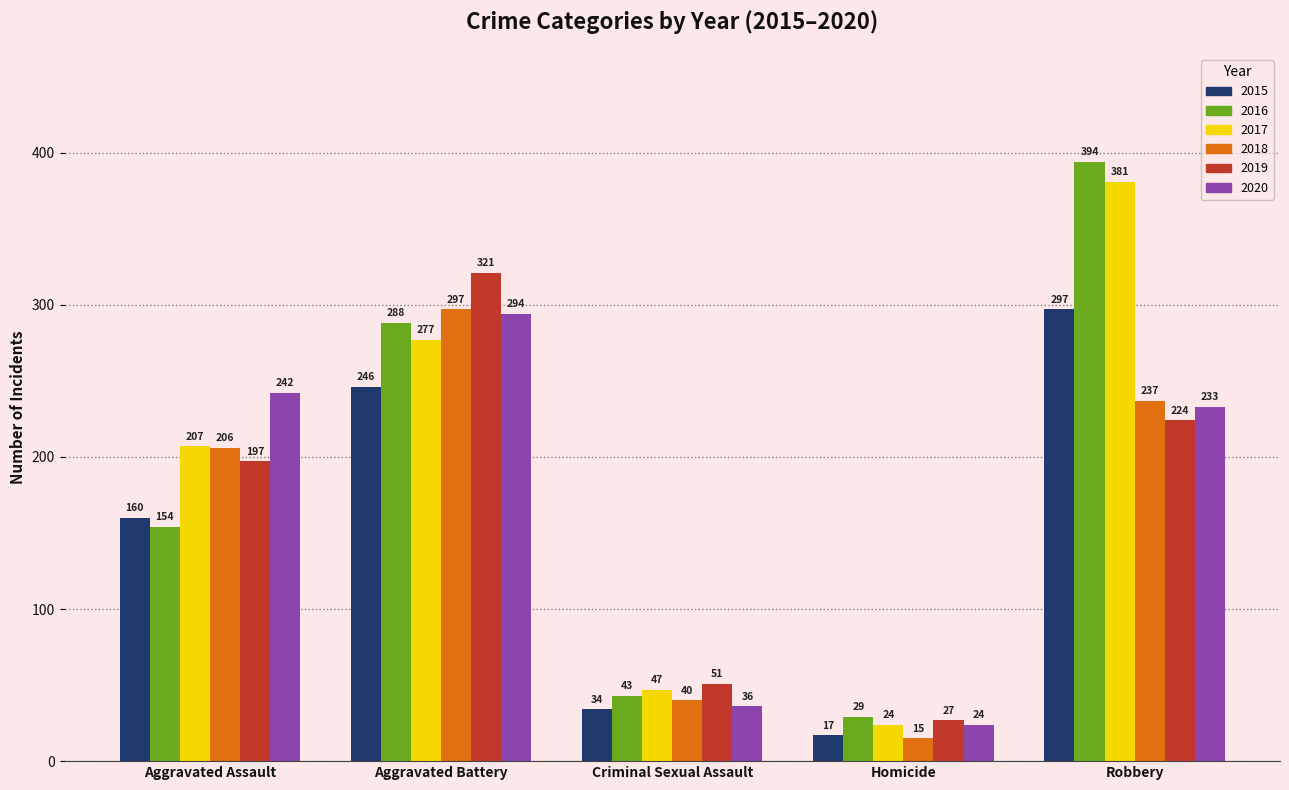

What is the total value across all series at Robbery?

1766